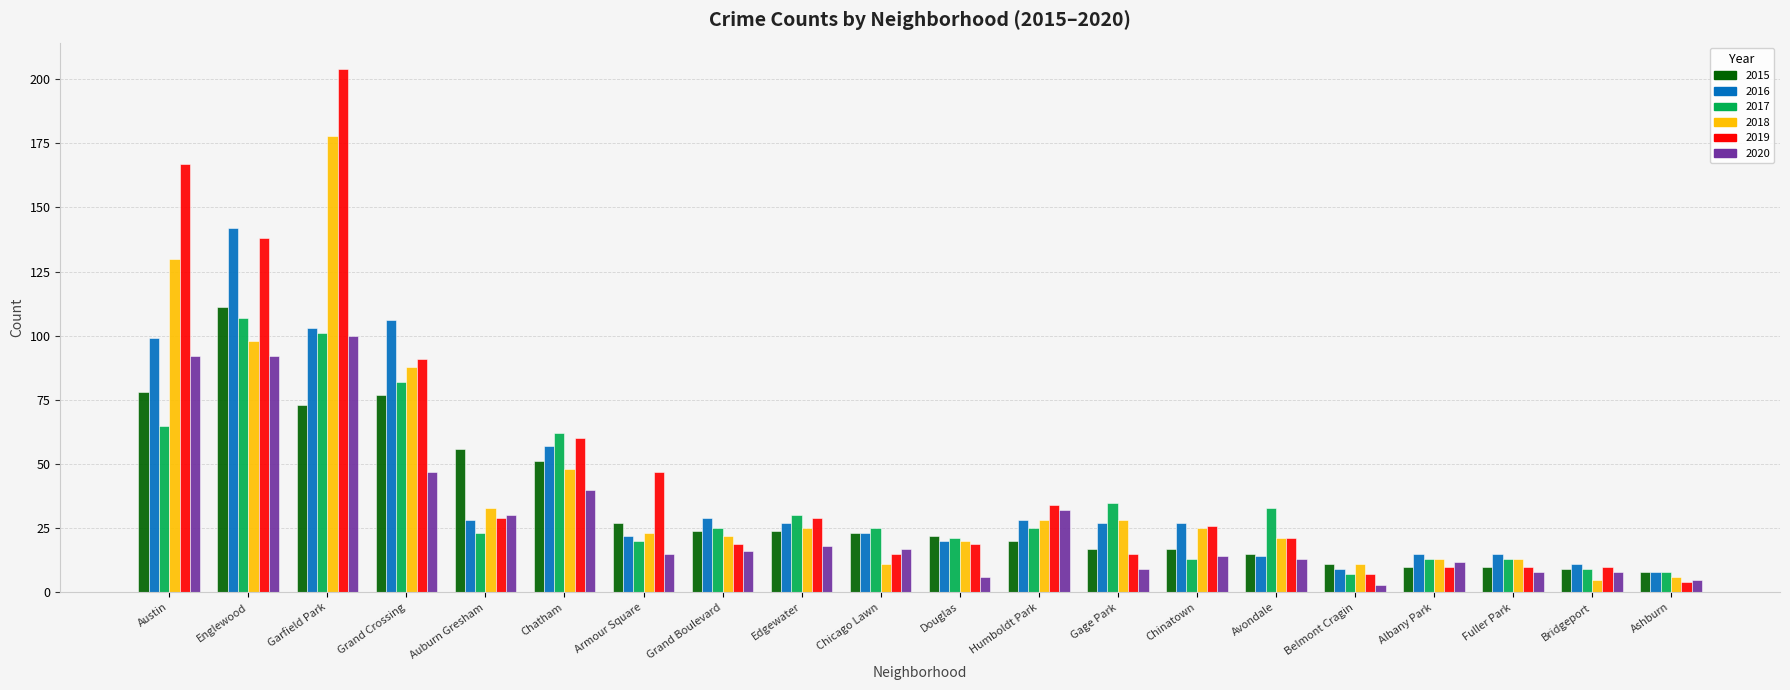

The value of 2017 at Chicago Lawn is 25. True or false?

True